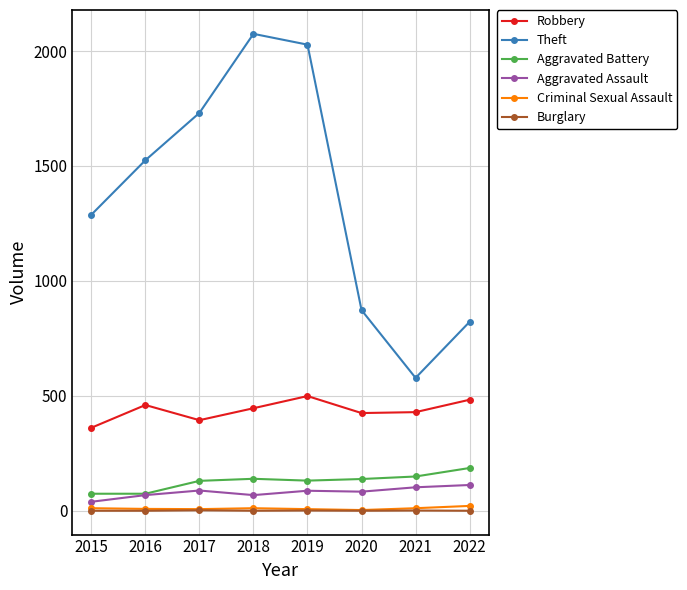

What is the average value of the Aggravated Battery series?

128